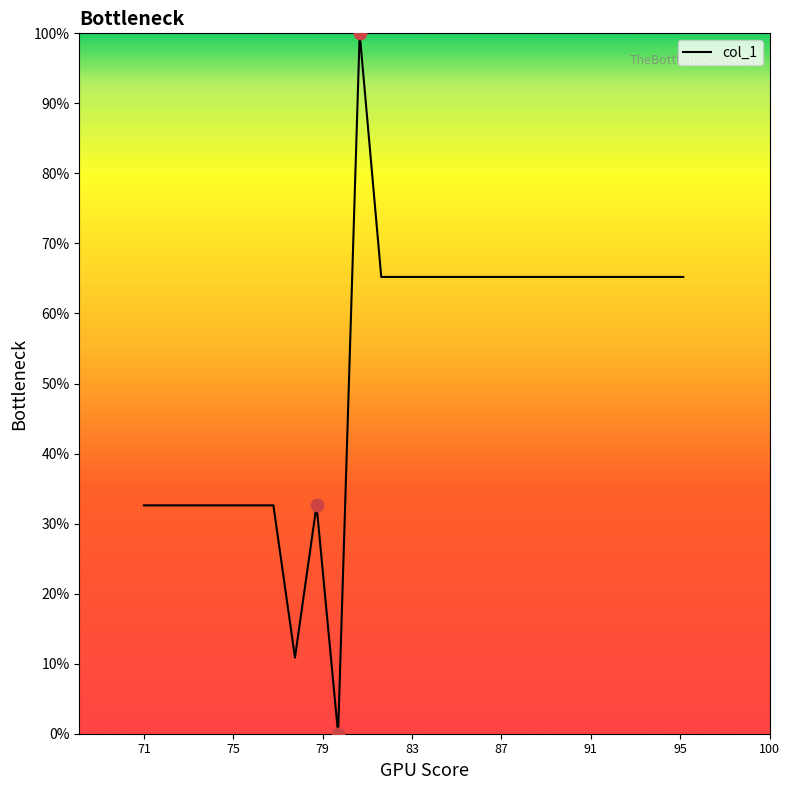

What is the difference between the maximum and minimum values?

100.0